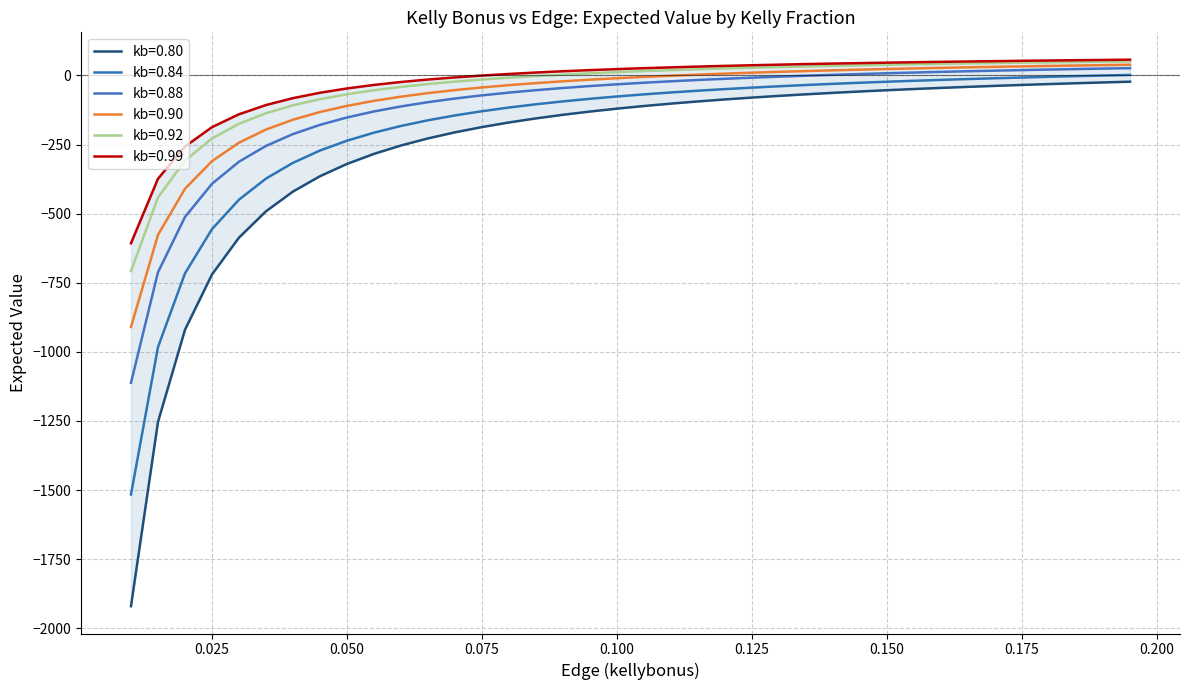

What value does the kb=0.92 series have at 0.015?

-441.3